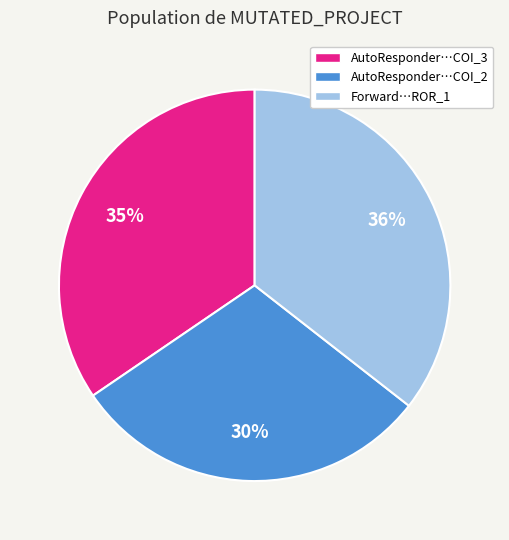

Combined, do AutoResponder…COI_2 and Forward…ROR_1 account for over 50%?

Yes